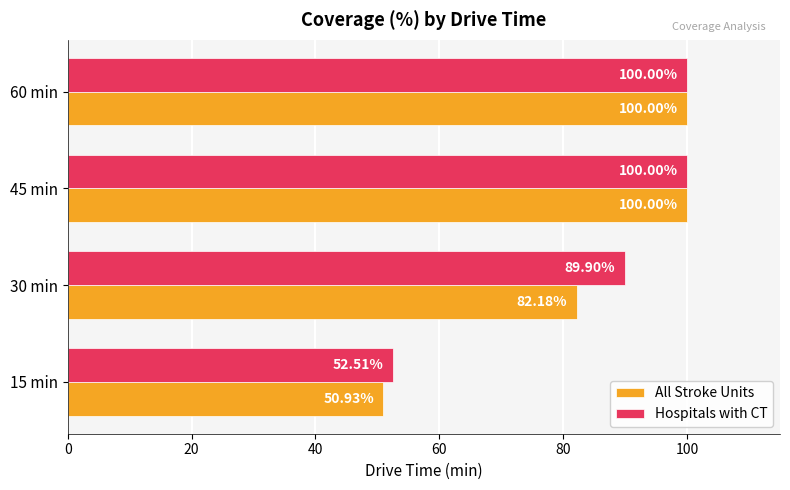

What is the difference between the maximum and minimum values in the All Stroke Units series?

49.1